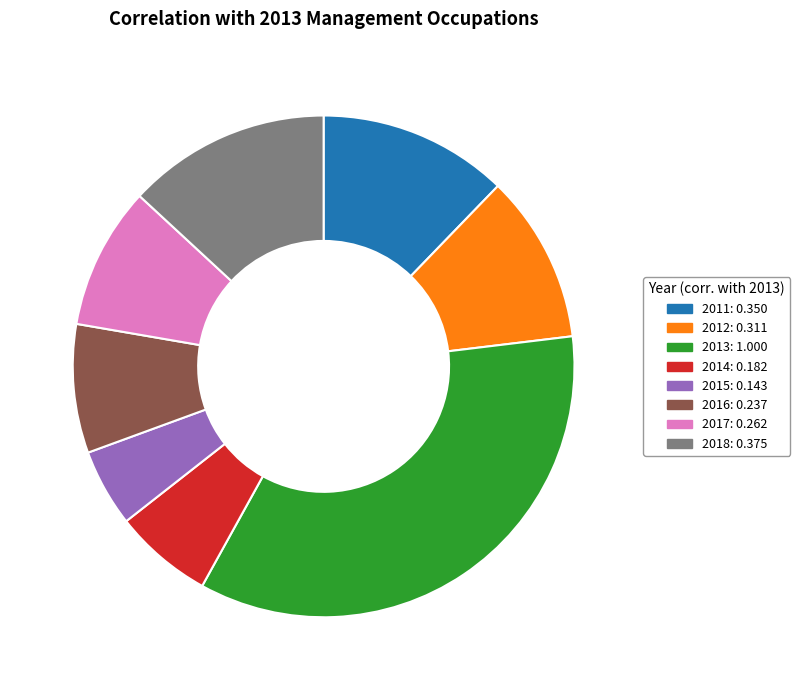

Is 2015 the majority of the pie?

No